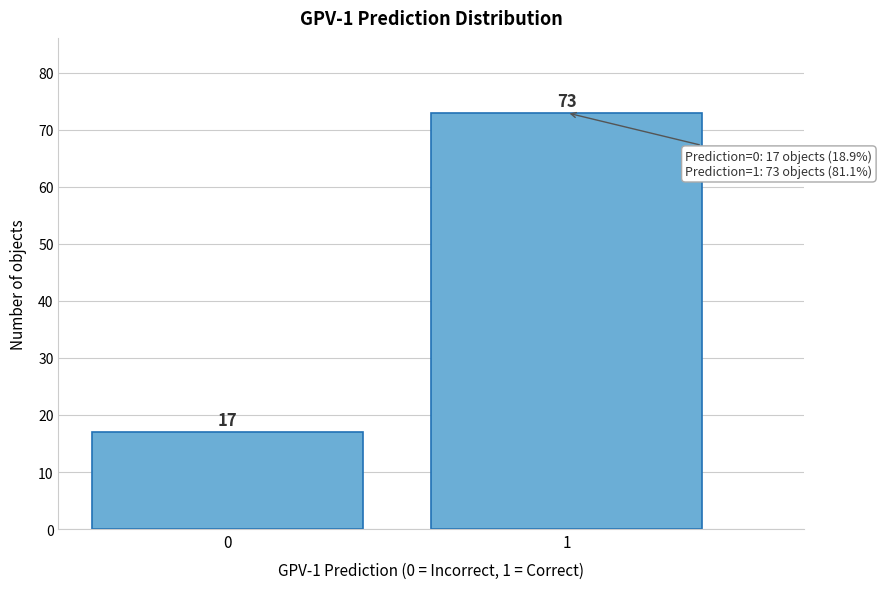

Reading left to right, what are all the values shown in this chart?

17	73